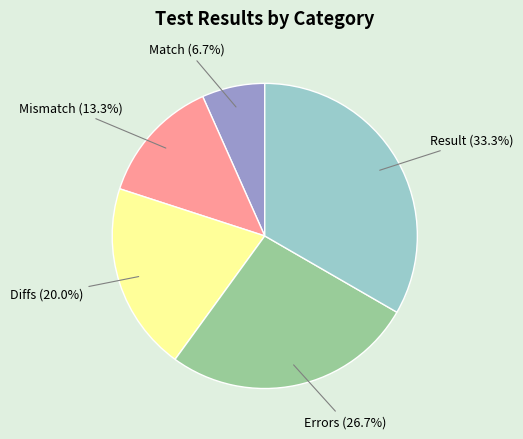

Between Mismatch and Errors, which is larger?

Errors